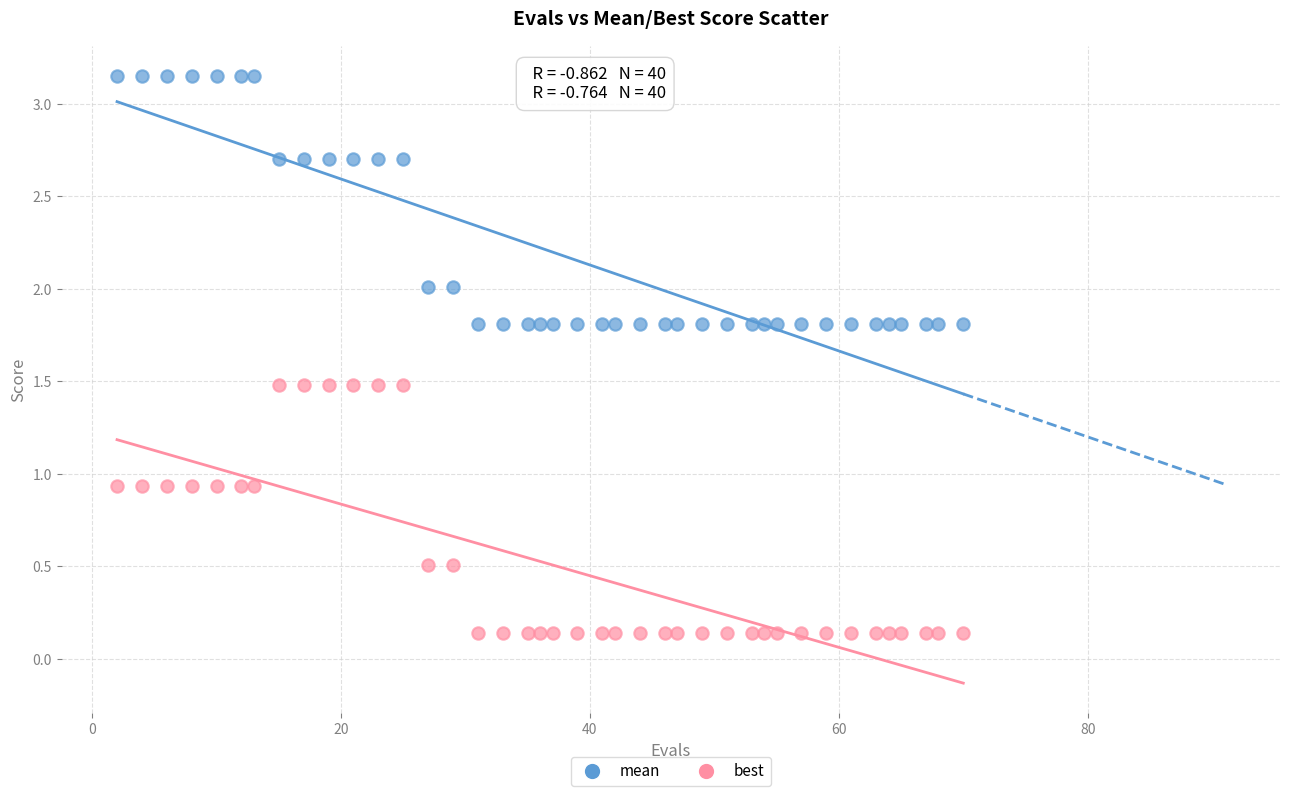

Which series reaches the maximum Y coordinate?

mean